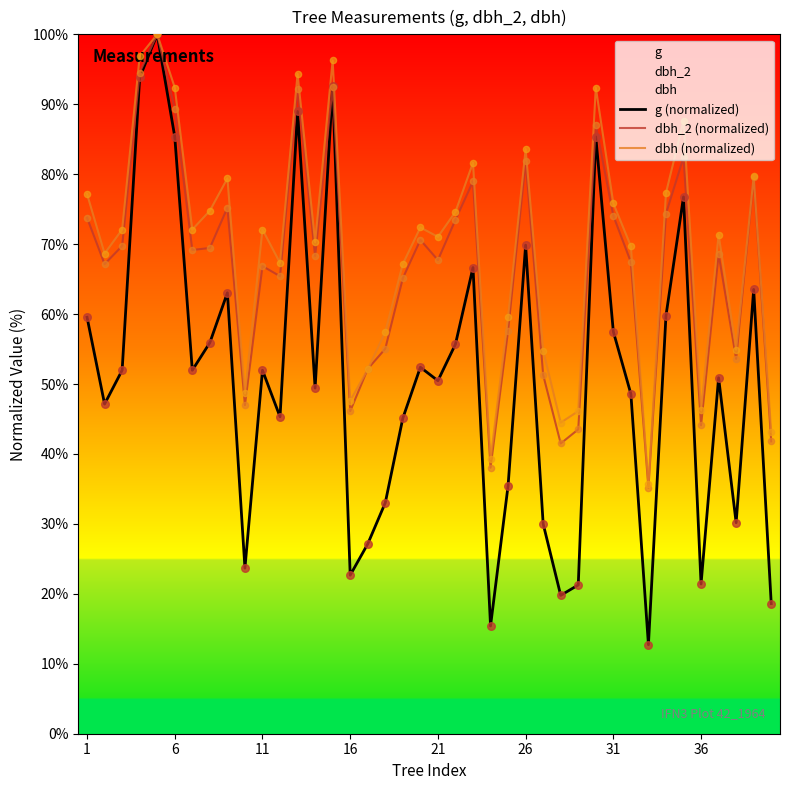

At how many categories does at least one series exceed 79?

11